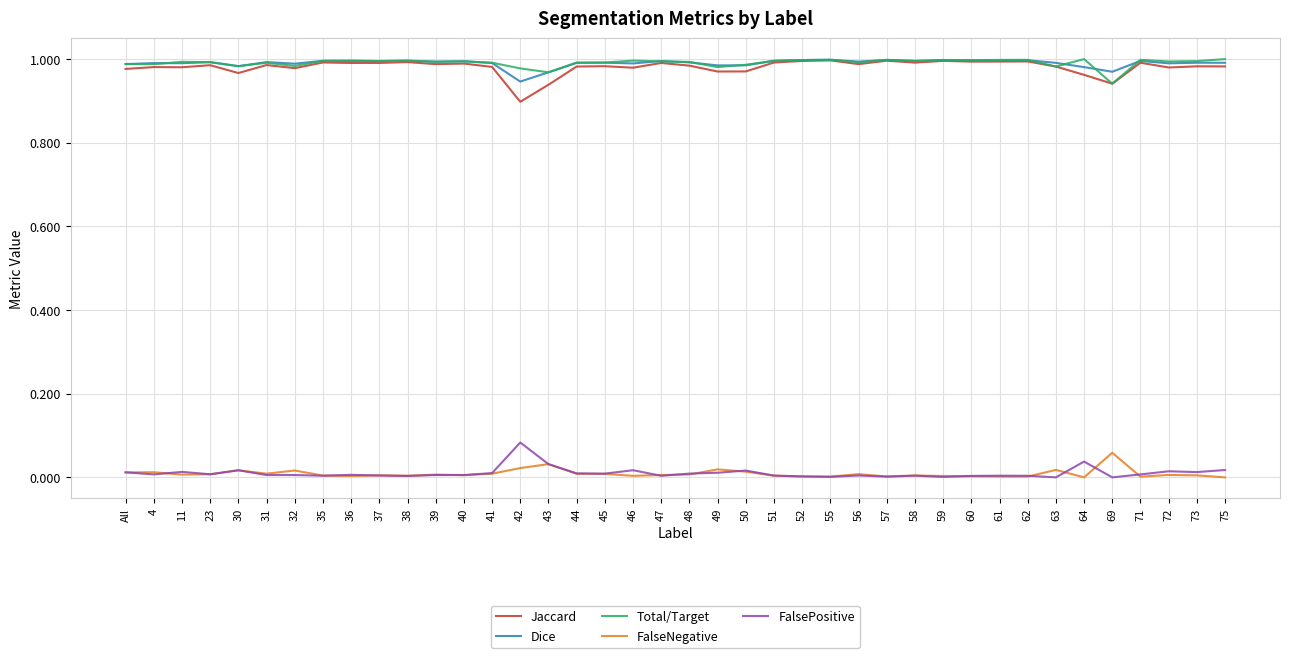

True or false: Total/Target has a value of 1.0 at 71.

True